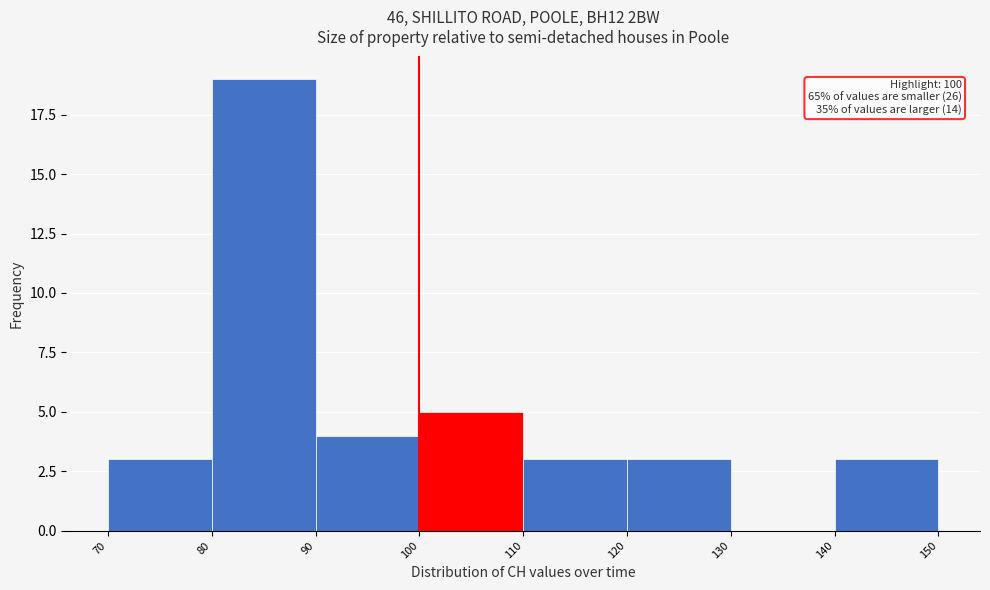

Over which range of the x-axis is the bar tallest?

80 to 90